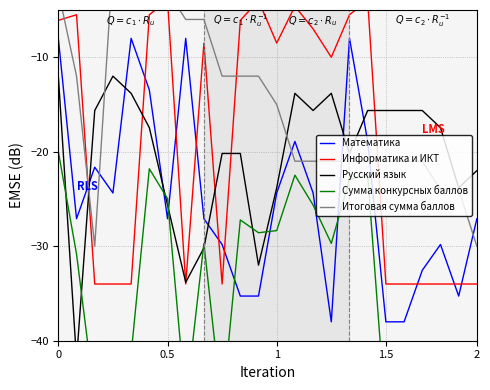

What is the average value of the Информатика и ИКТ series?

-18.9